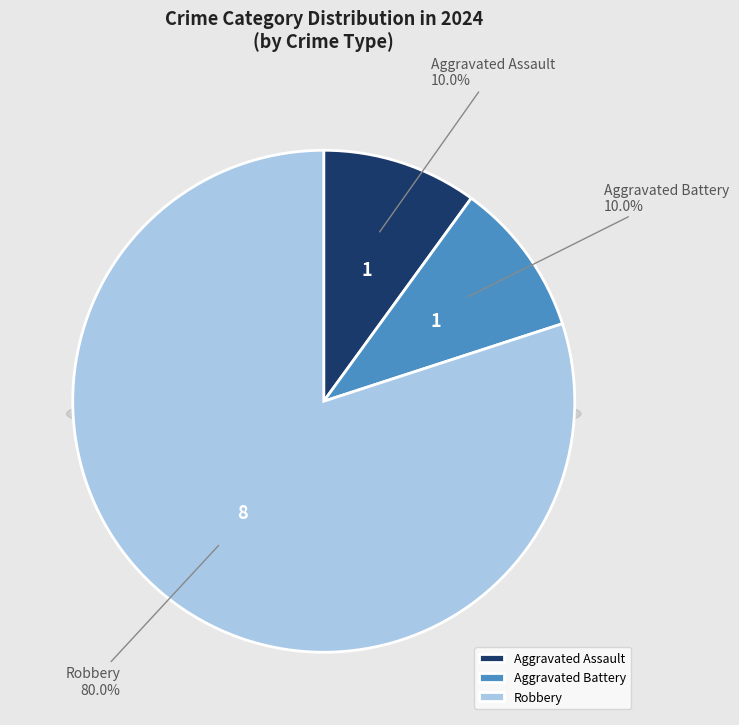

What is the smallest slice in the pie chart?

Aggravated Assault